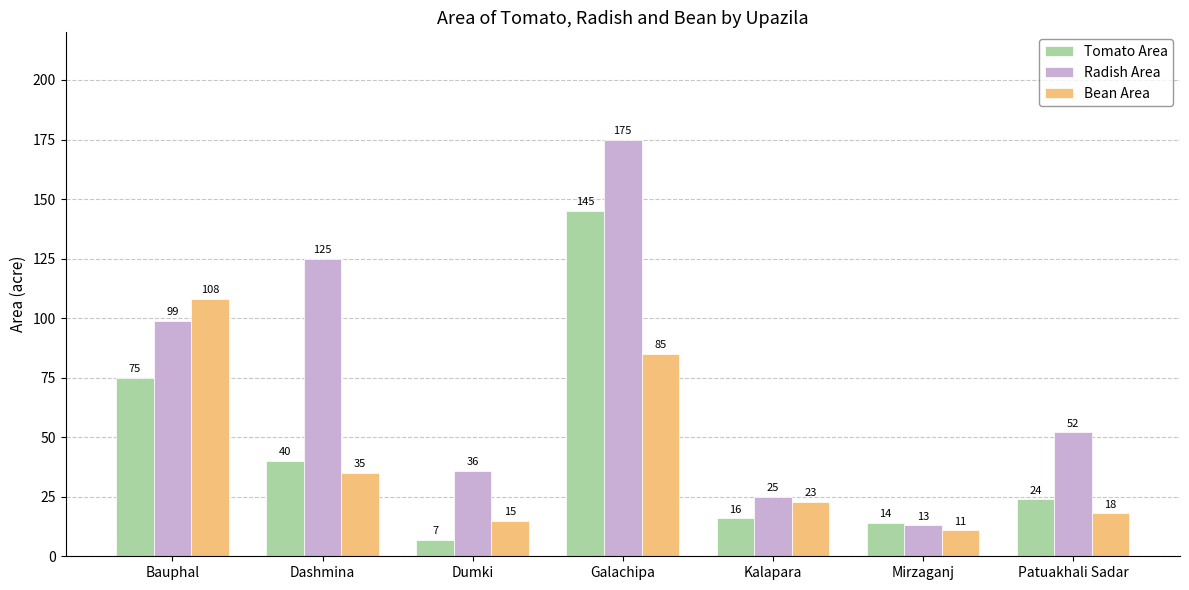

What is the total value across all series at Mirzaganj?

38